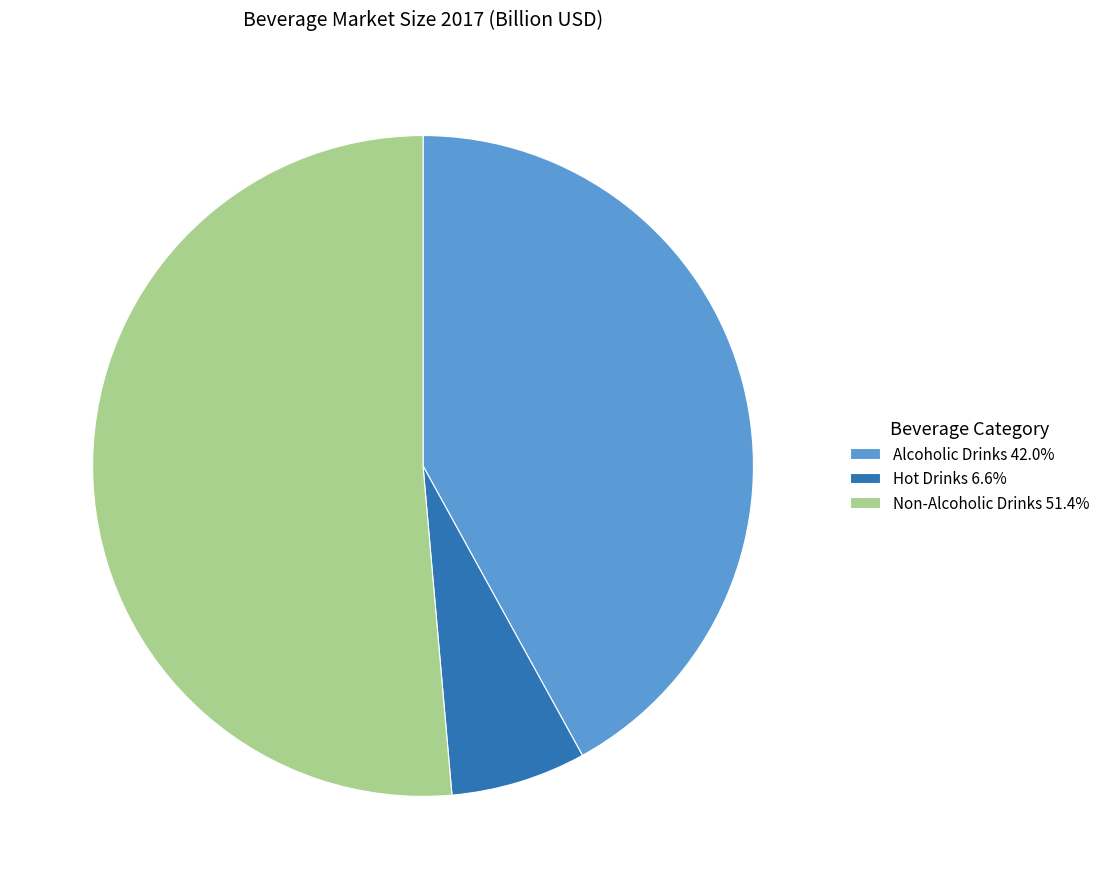

How many slices are in this pie chart?

3